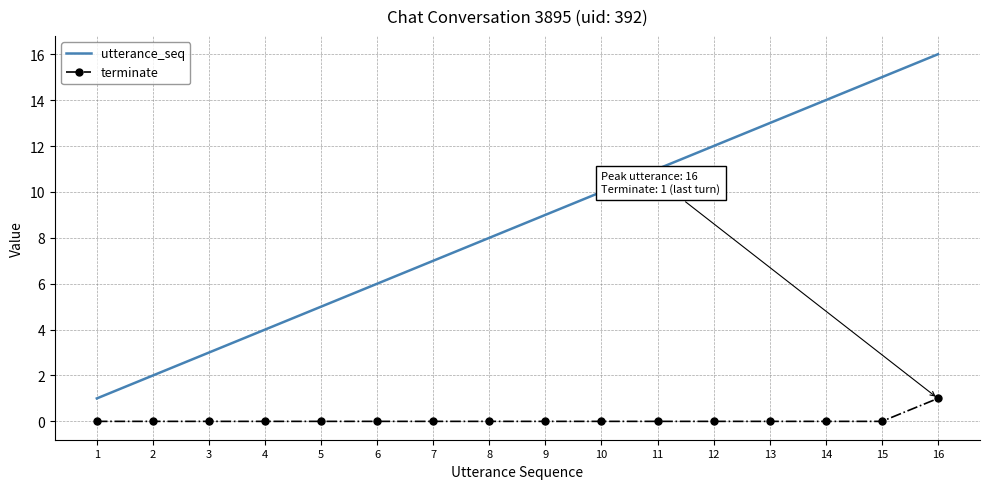

At which category is the sum across all series the highest?

16